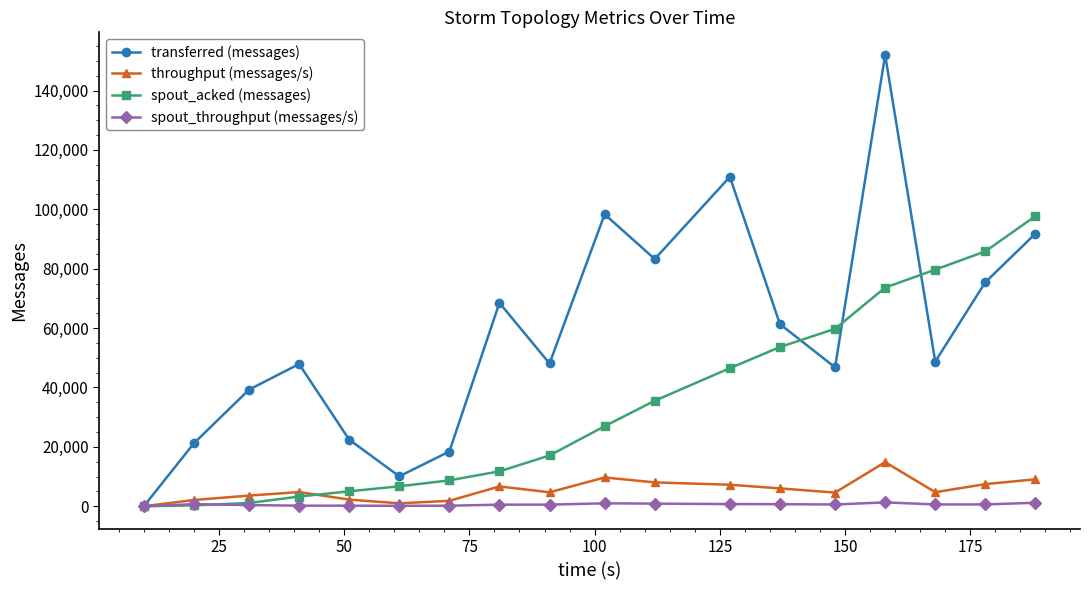

What is the highest value of the transferred (messages) series?

152000